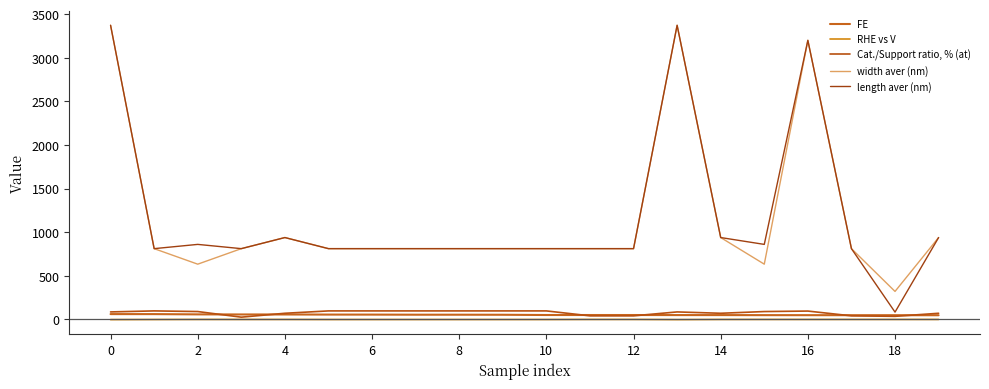

What is the minimum value shown in the chart?

-3.1